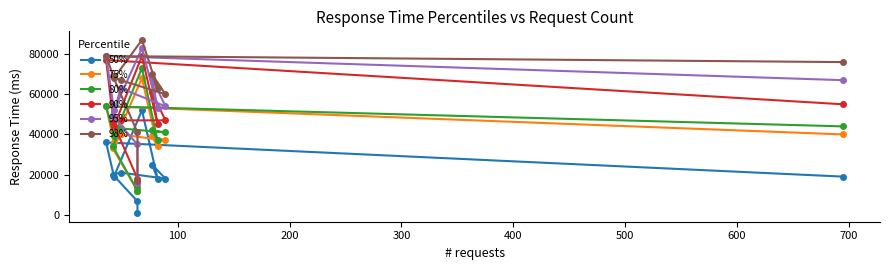

Between 300 and 500, which is larger?

500